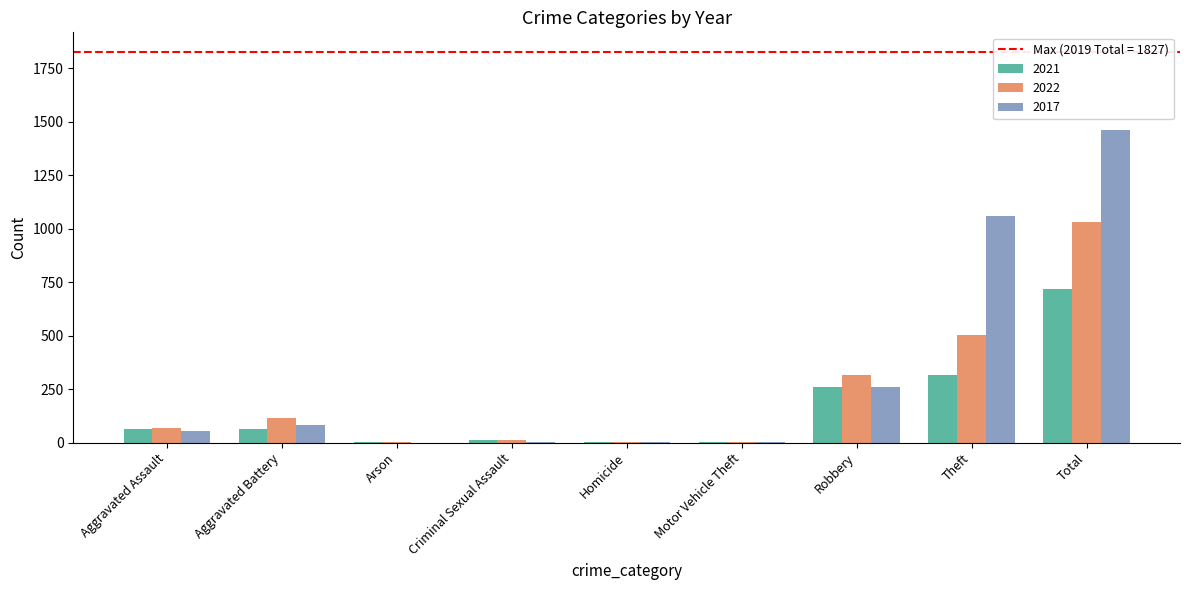

What value does the 2021 series have at Aggravated Battery?

65